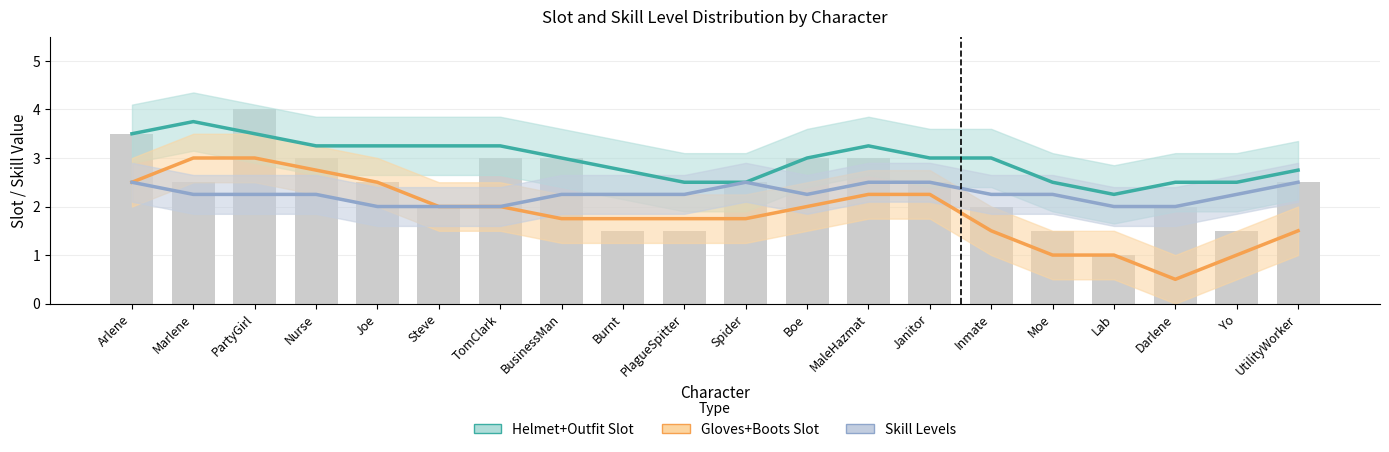

Which series has the widest spread of values?

Gloves+Boots Slot